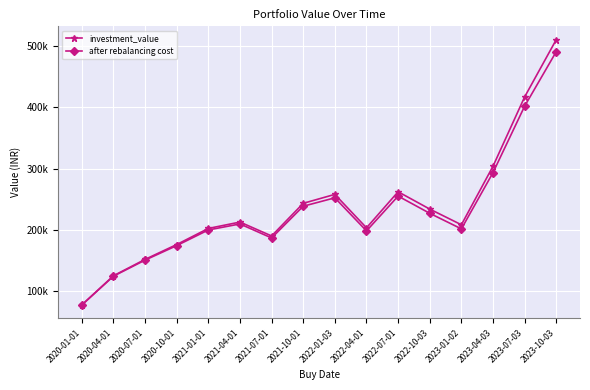

What are all the series names shown in the legend?

investment_value, after rebalancing cost